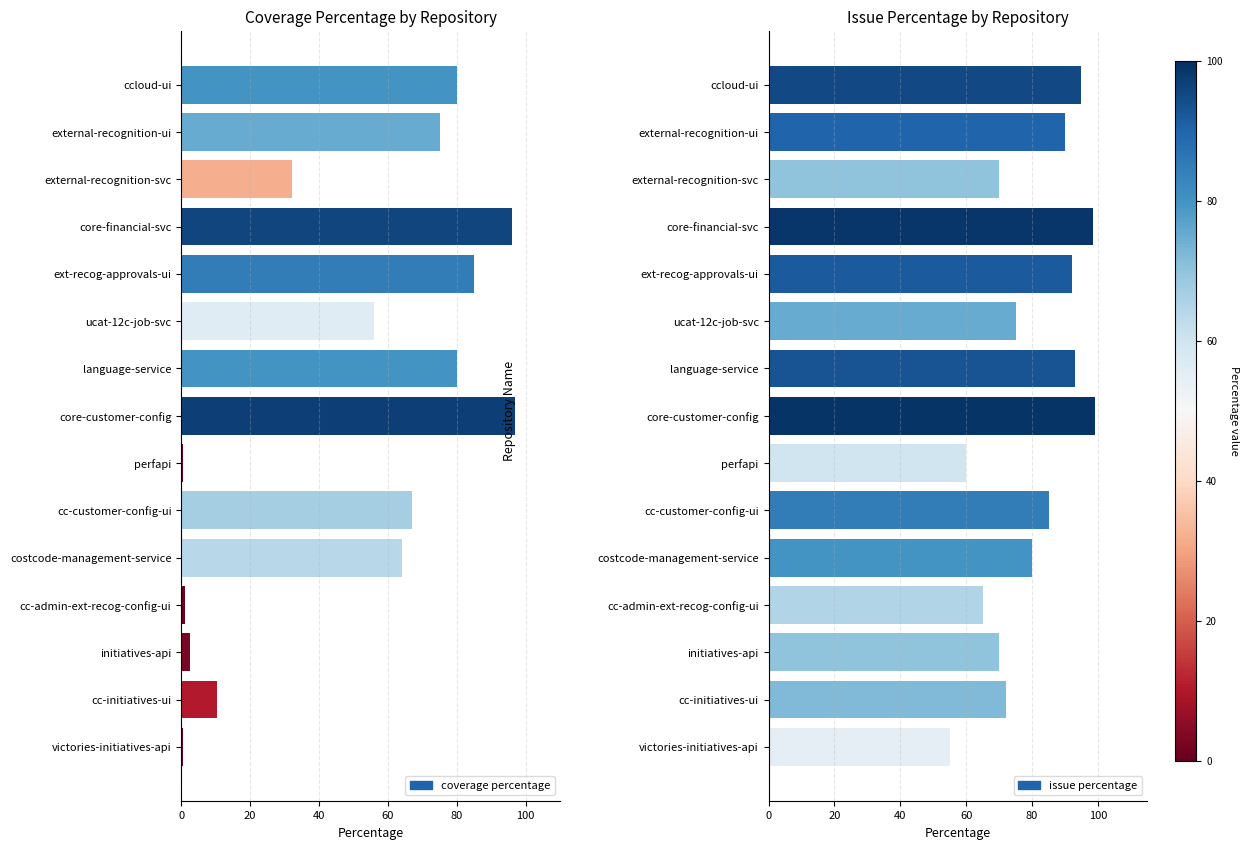

What is the maximum value shown in the chart?

99.0